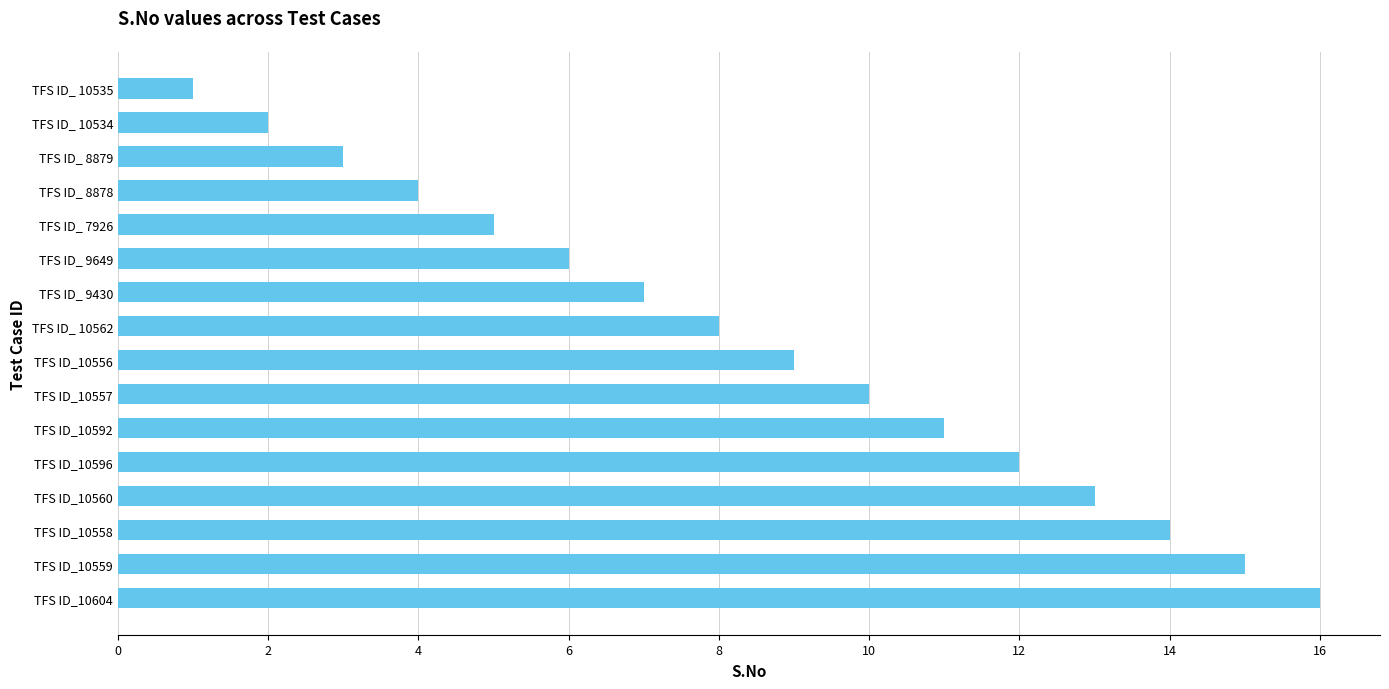

The value at TFS ID_10556 is 9. True or false?

True